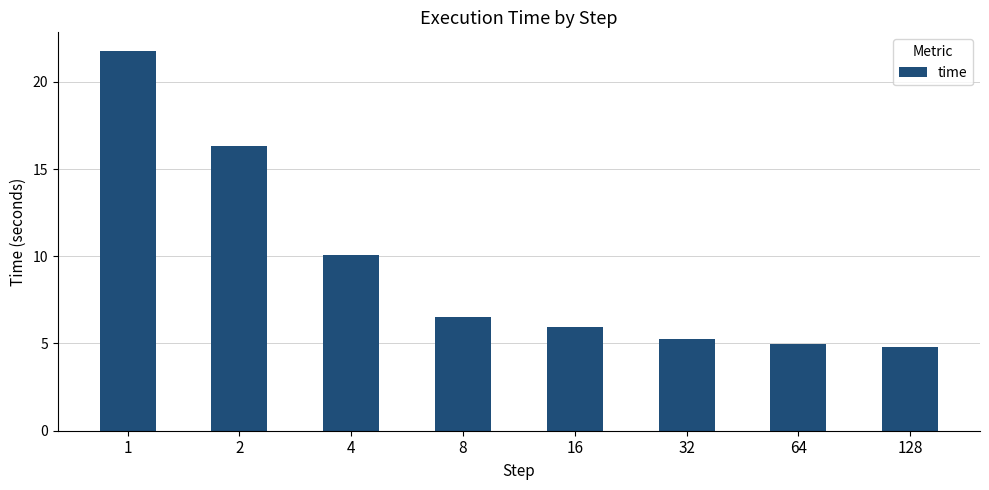

Which category has the highest value across all series?

1